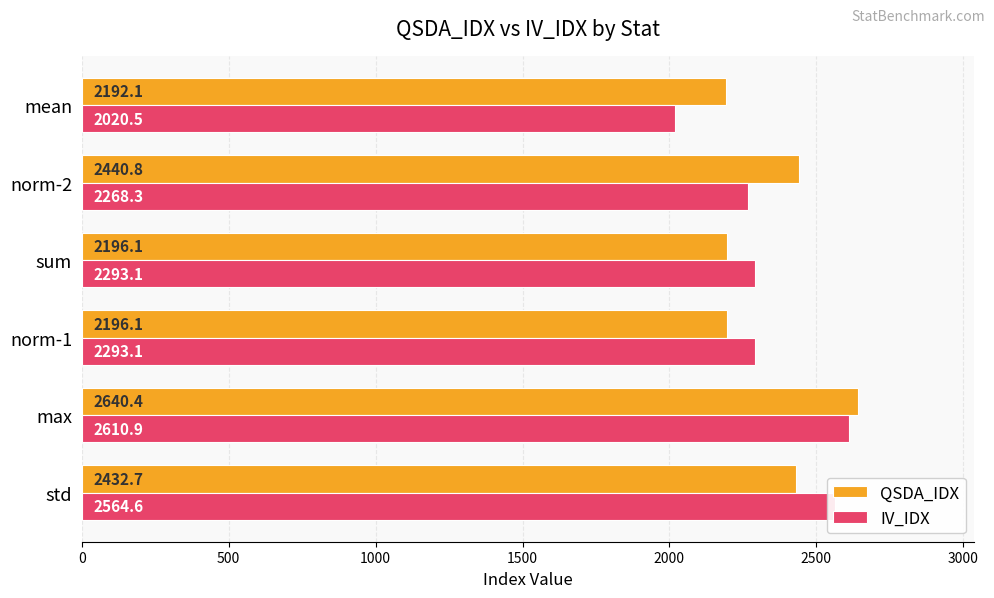

Which series has the widest spread of values?

IV_IDX